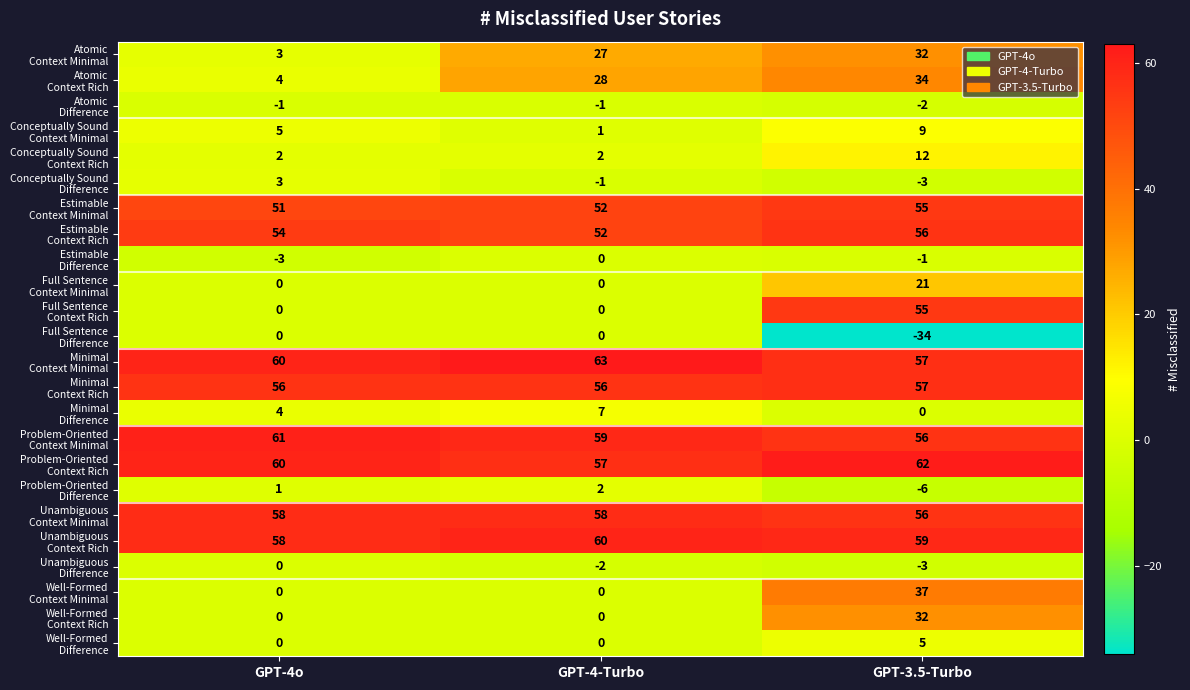

What is the total value across all series at GPT-4-Turbo?

520